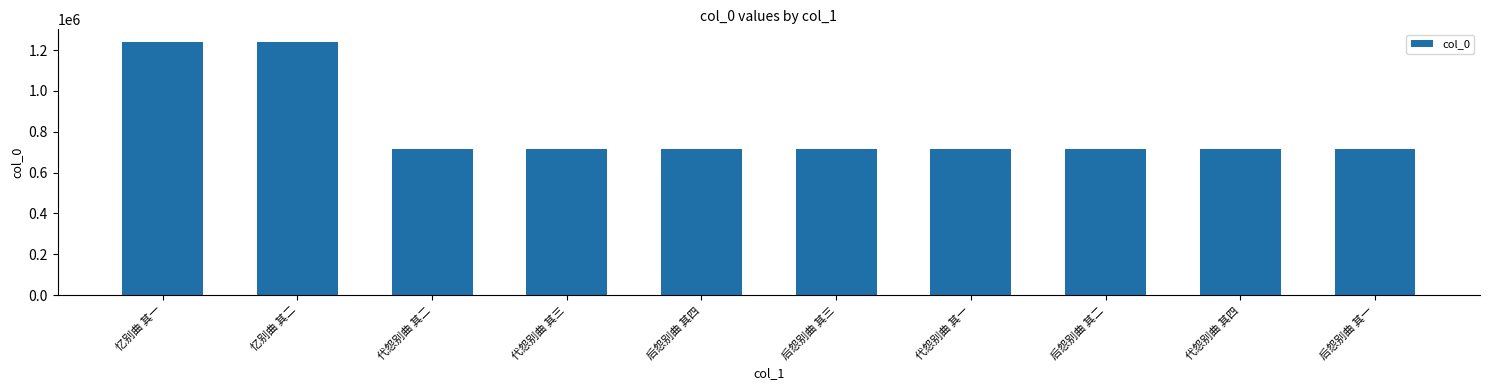

True or false: the data shows 260480 at 代怨别曲 其二.

False